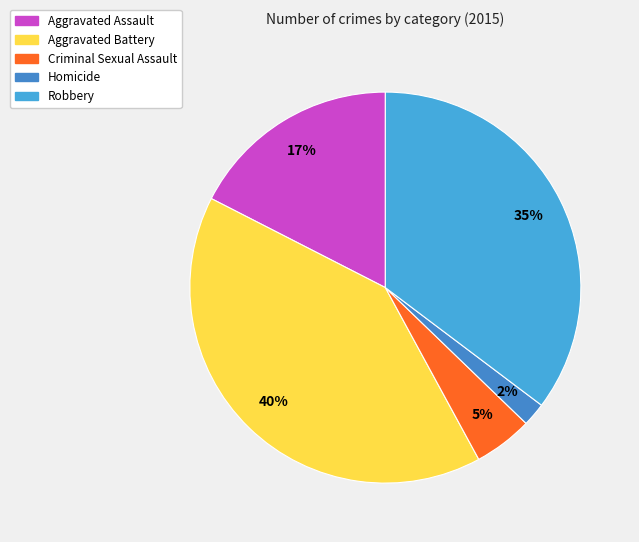

To the nearest percent, what portion does Homicide represent?

2%